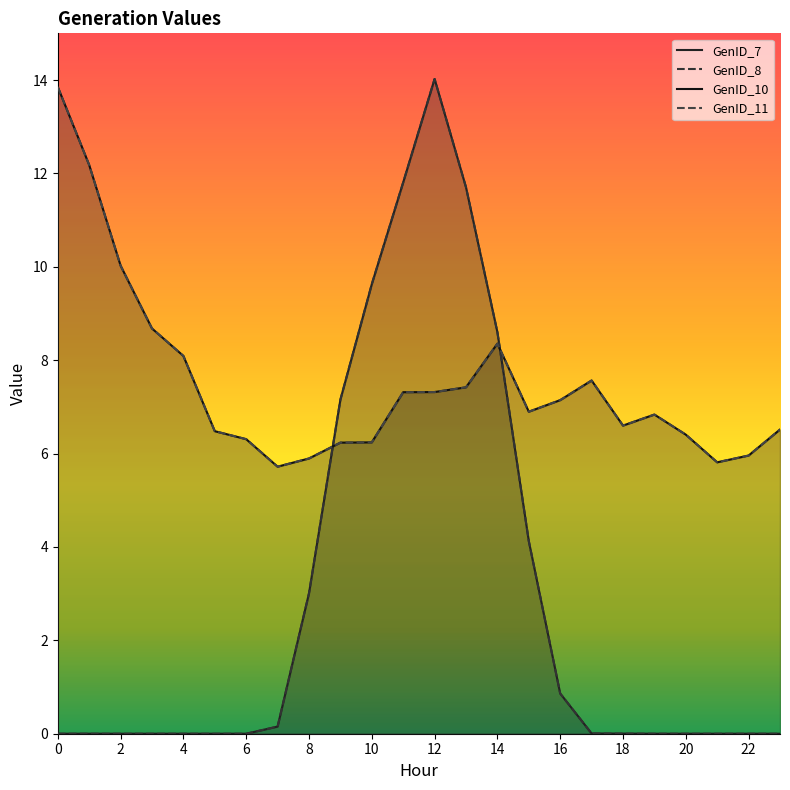

At which category does GenID_7 reach its first local peak?

1